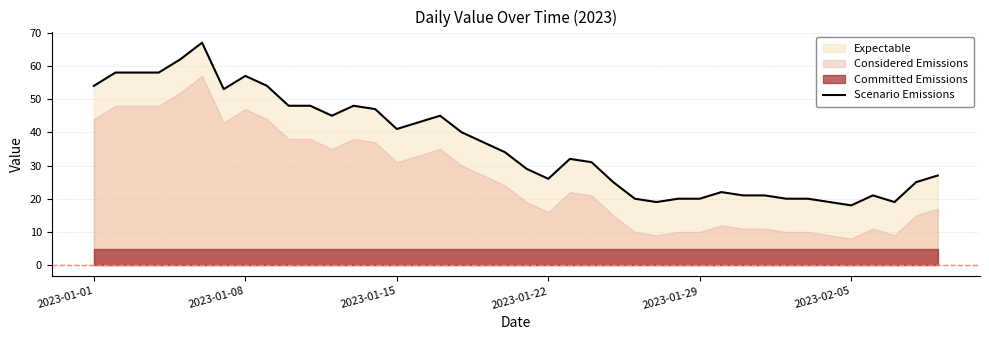

True or false: Scenario Emissions has a value of 40 at 2023-01-22.

False